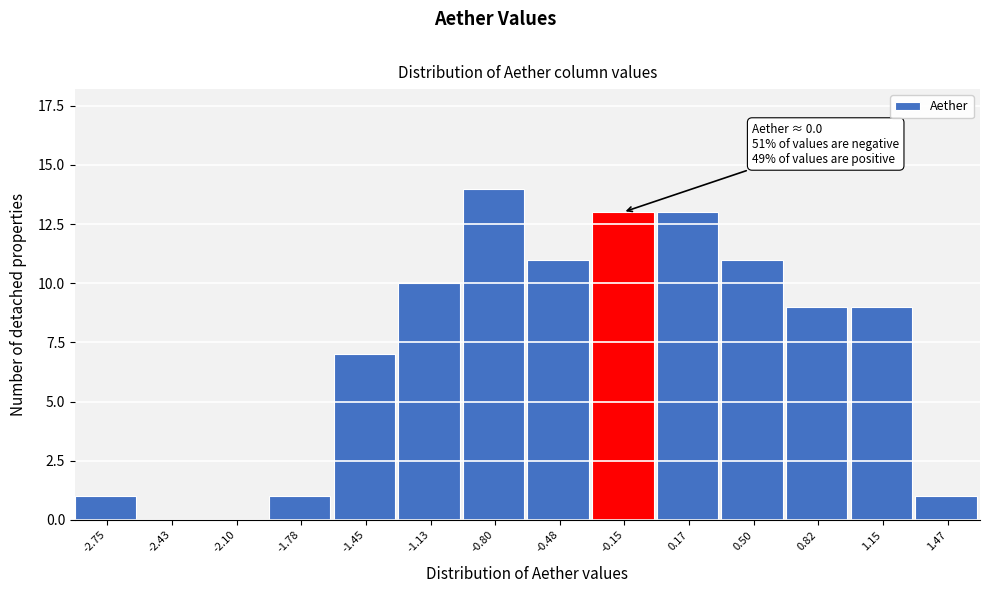

Reading right to left, extract all data points from this chart.

1.47=1	1.15=9	0.82=9	0.50=11	0.17=13	-0.15=13	-0.48=11	-0.80=14	-1.13=10	-1.45=7	-1.78=1	-2.10=0	-2.43=0	-2.75=1